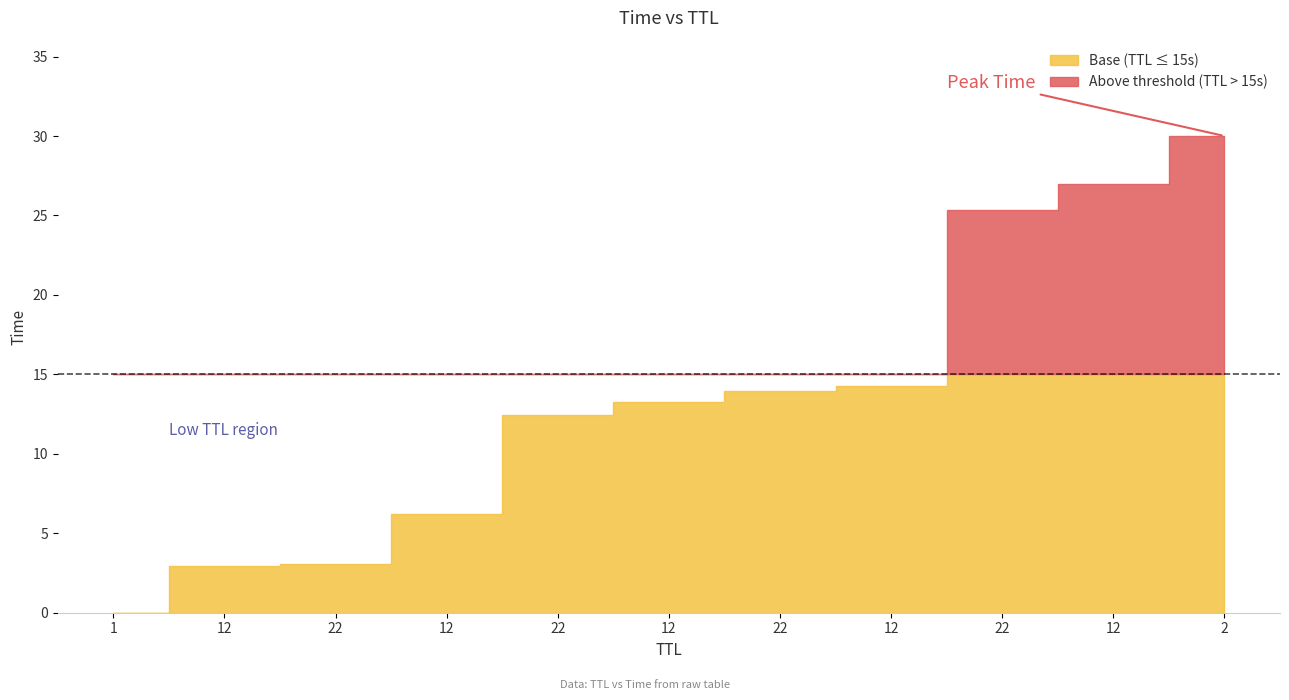

Rank the categories by value from lowest to highest.

1, 12, 22, 12, 22, 12, 22, 12, 22, 12, 2